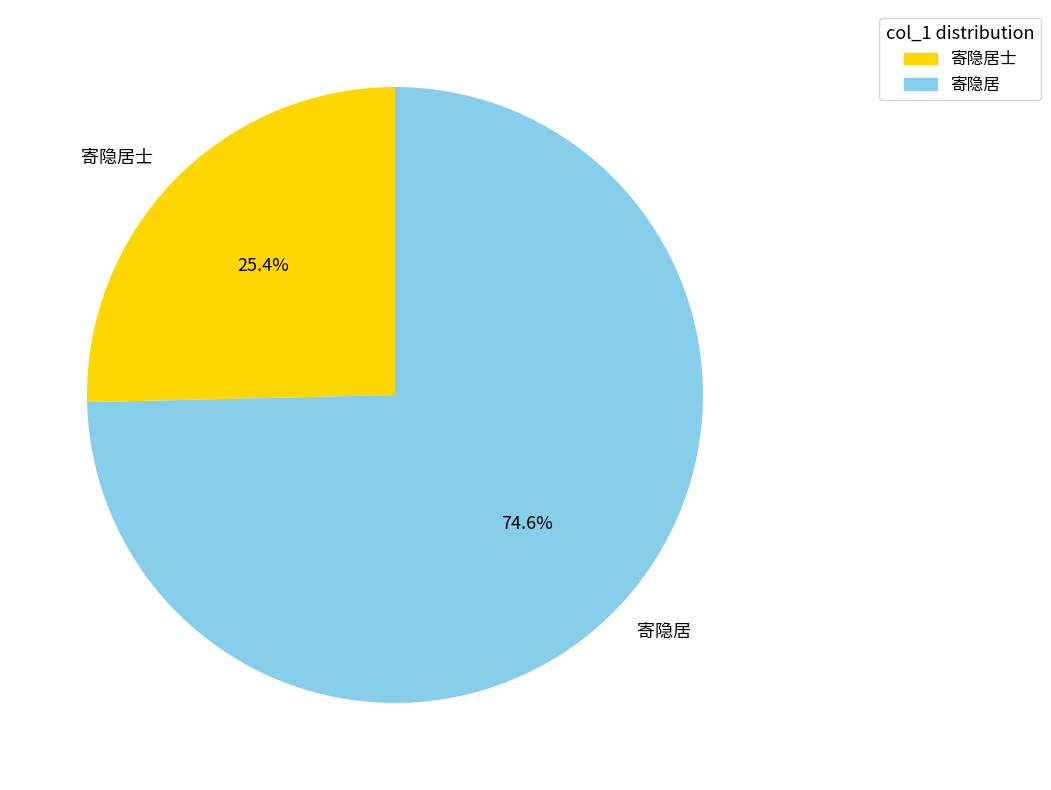

What percentage is the 寄隐居 slice, to the nearest percent?

75%